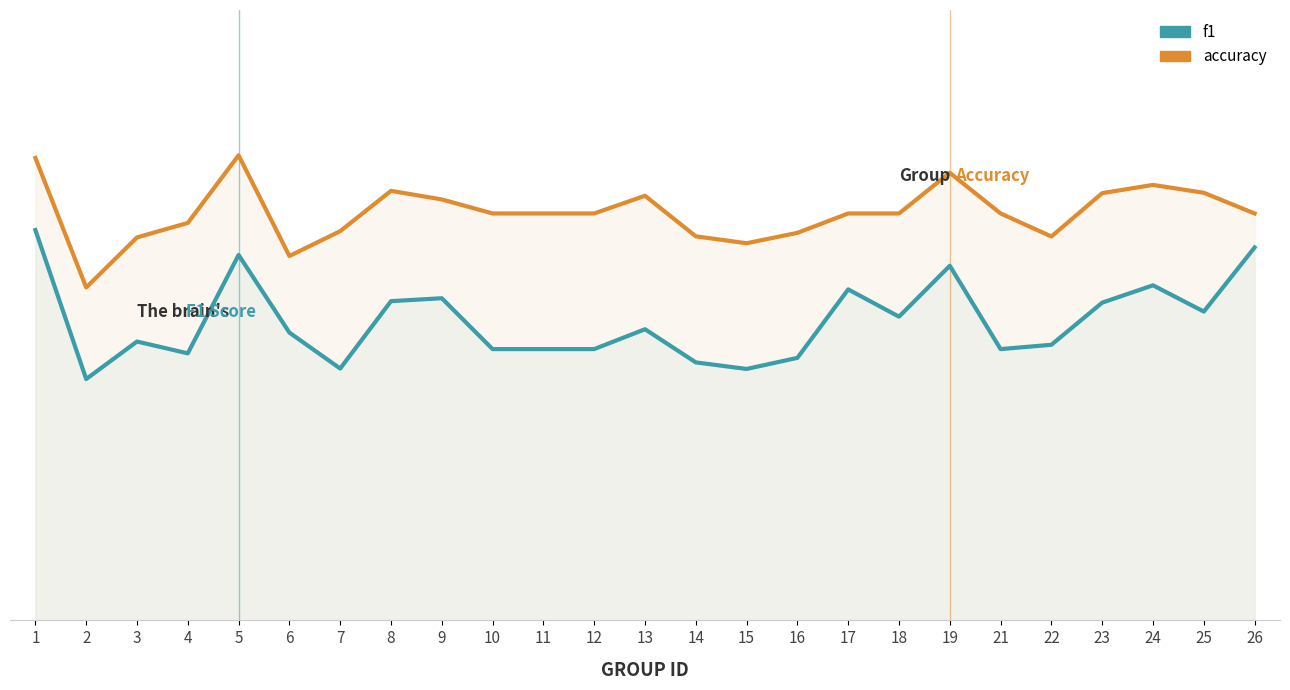

Reading left to right, what are all the values shown in this chart?

f1: 1=0.5	2=0.3	3=0.3	4=0.3	5=0.4	6=0.4	7=0.3	8=0.4	9=0.4	10=0.3	11=0.3	12=0.3	13=0.4	14=0.3	15=0.3	16=0.3	17=0.4	18=0.4	19=0.4	21=0.3	22=0.3	23=0.4	24=0.4	25=0.4	26=0.5
accuracy: 1=0.6	2=0.4	3=0.5	4=0.5	5=0.6	6=0.4	7=0.5	8=0.5	9=0.5	10=0.5	11=0.5	12=0.5	13=0.5	14=0.5	15=0.5	16=0.5	17=0.5	18=0.5	19=0.6	21=0.5	22=0.5	23=0.5	24=0.5	25=0.5	26=0.5